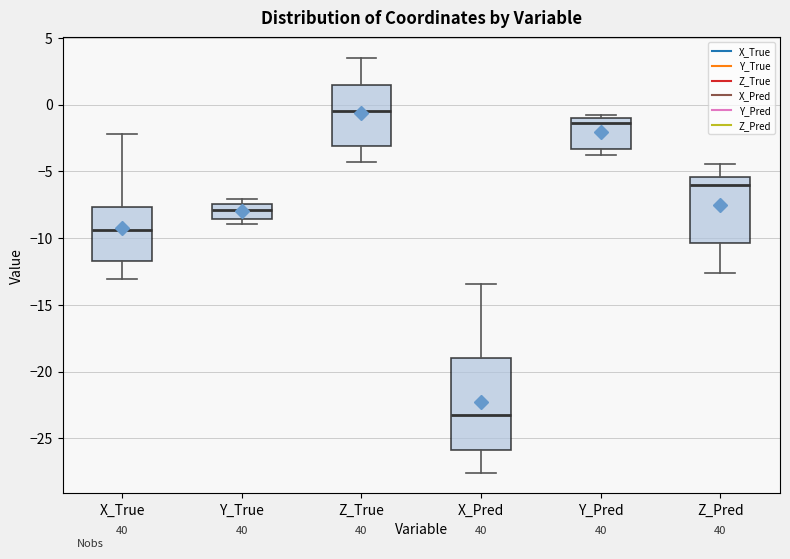

Which box's median line is the highest?

Z_True